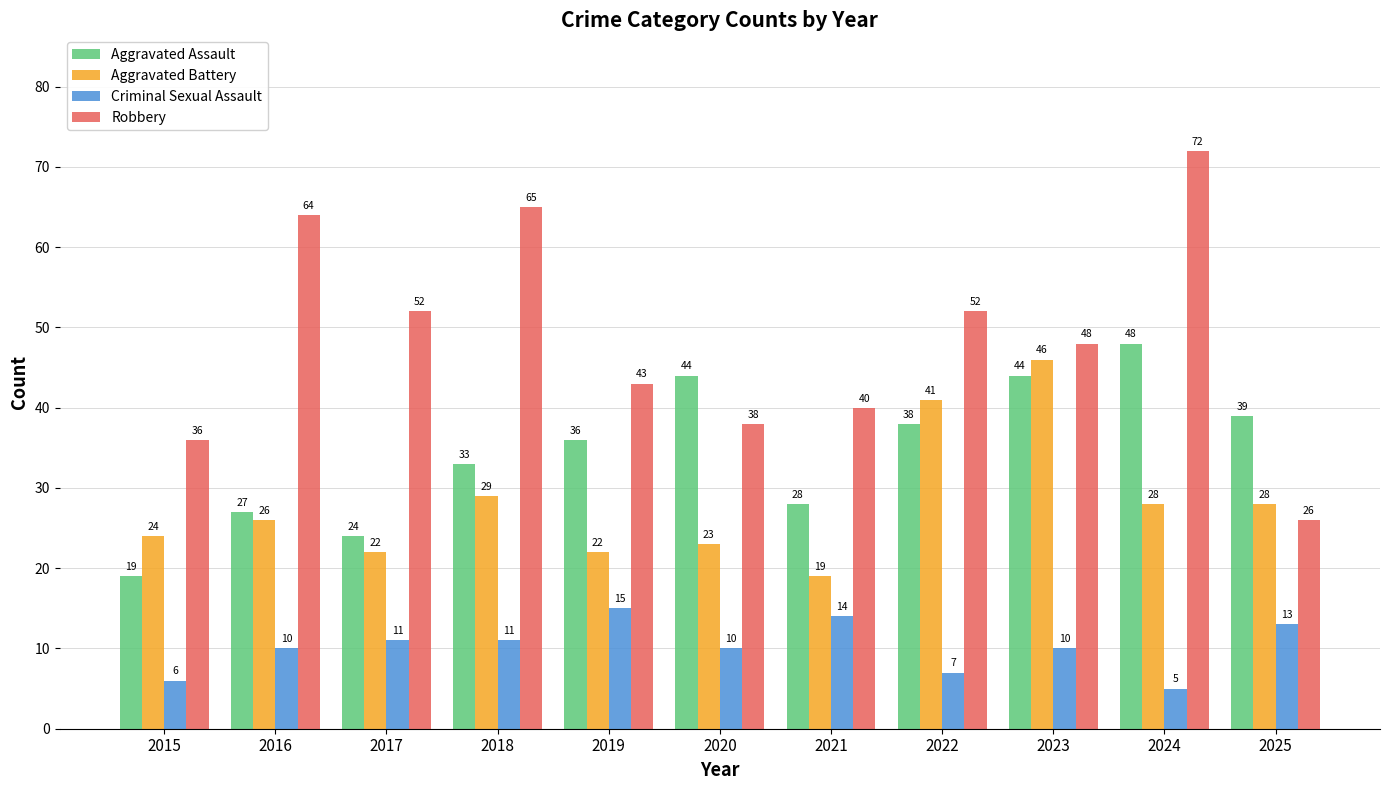

What is the spread (max minus min) of values at 2016?

54